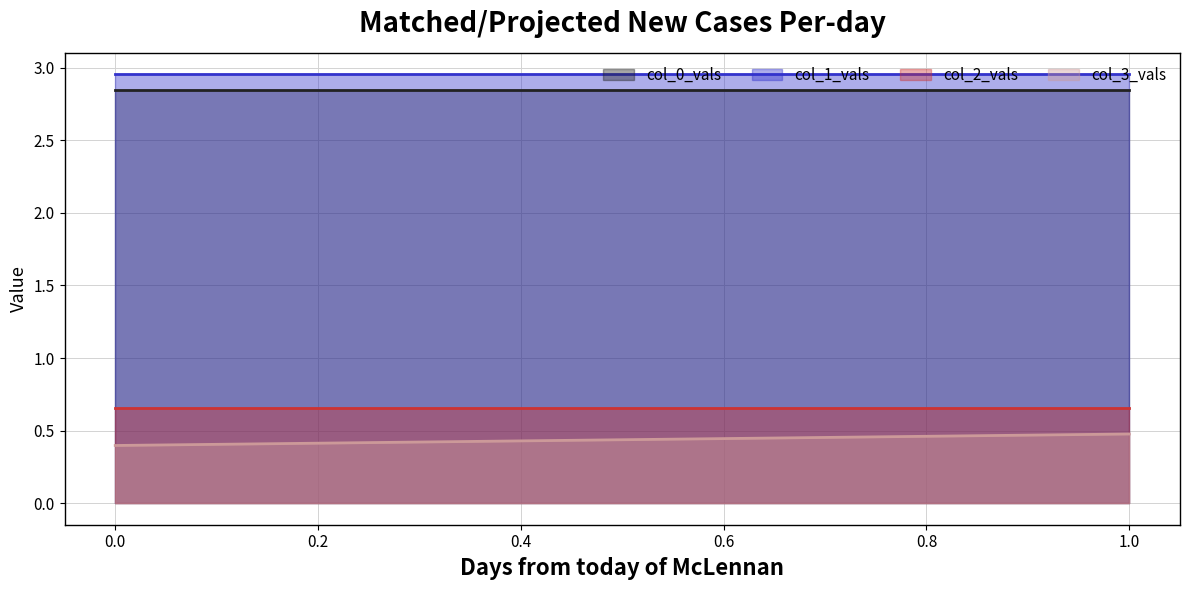

How many lines are shown in the chart?

4